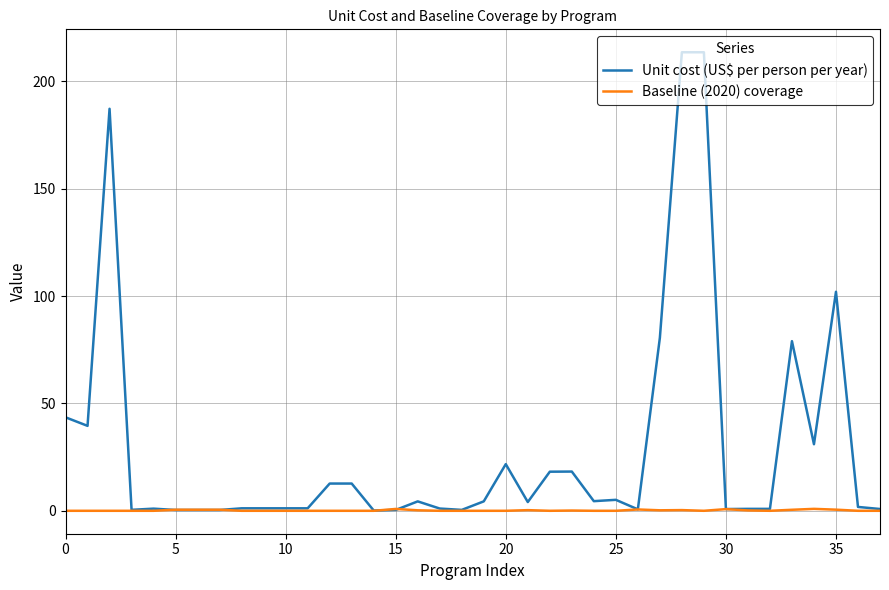

Which series has the widest spread of values?

Unit cost (US$ per person per year)